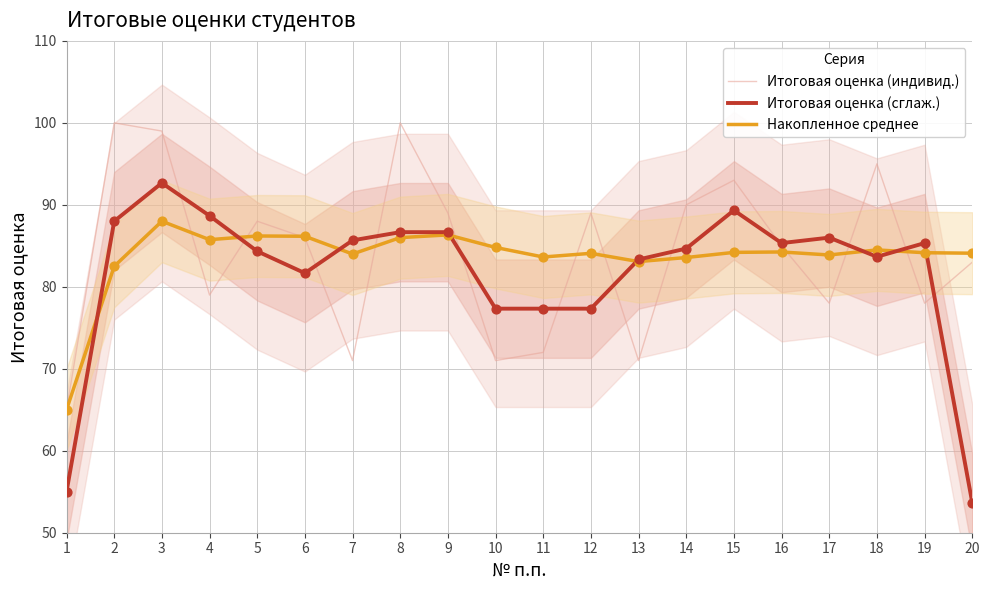

Which series contains the lowest Y value?

Итоговая оценка (сглаж.)